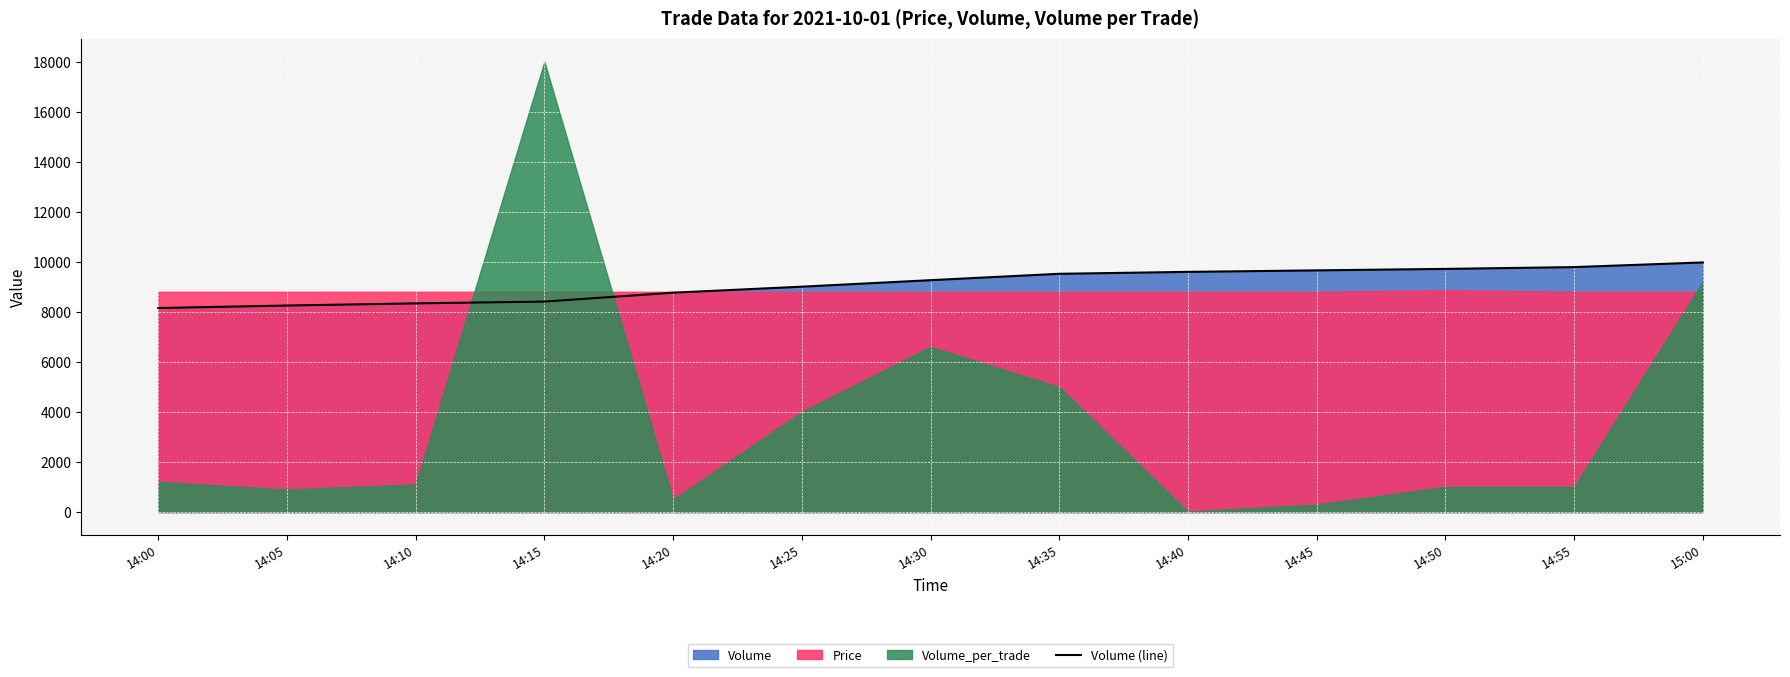

The value of Volume (line) at 14:25 is 5553.8. True or false?

False